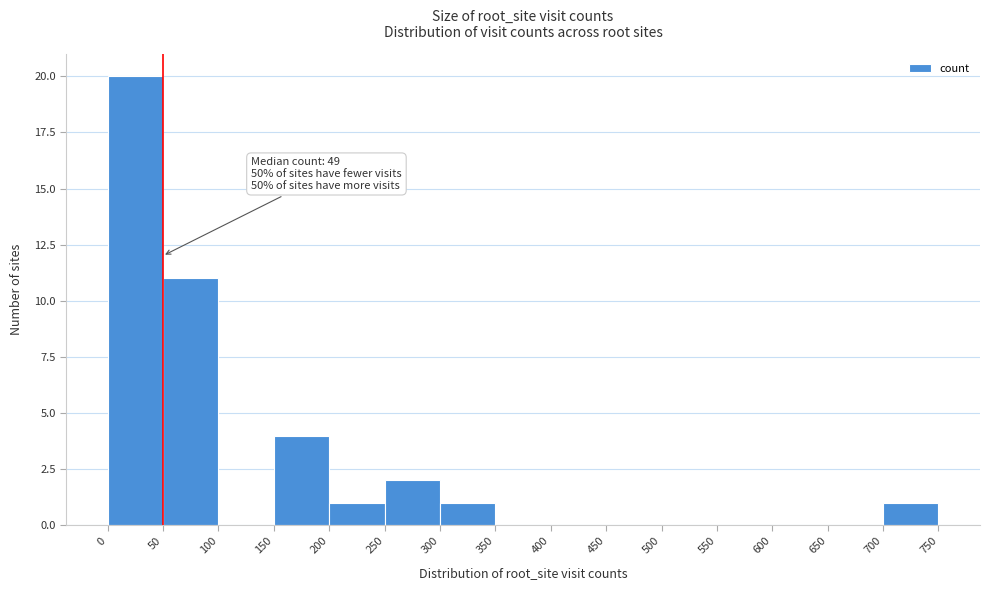

Which range on the x-axis has the tallest bar?

0 to 50